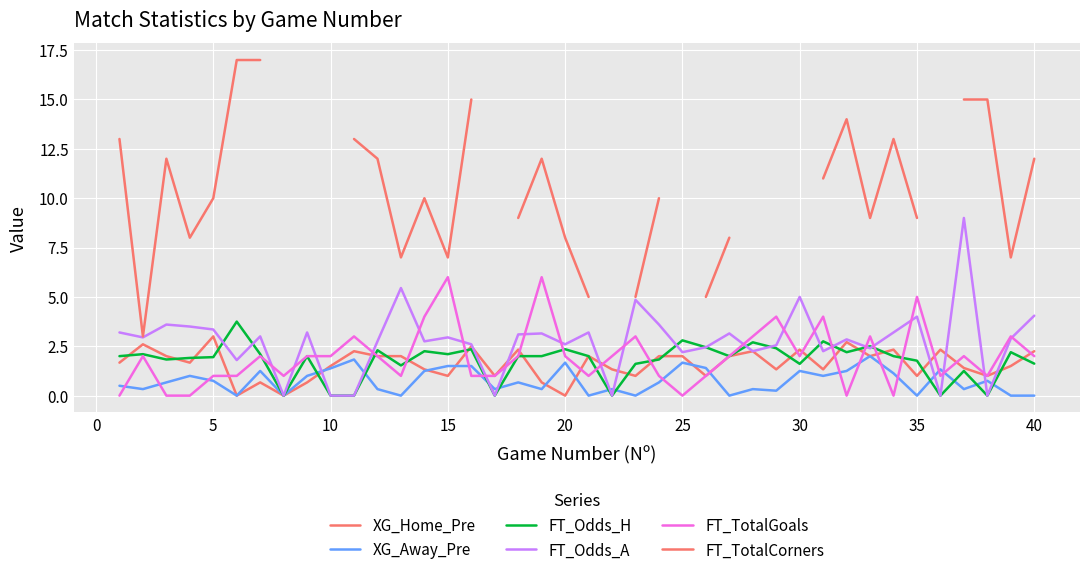

In XG_Away_Pre, how many points are lower than both neighbors (excluding endpoints)?

13